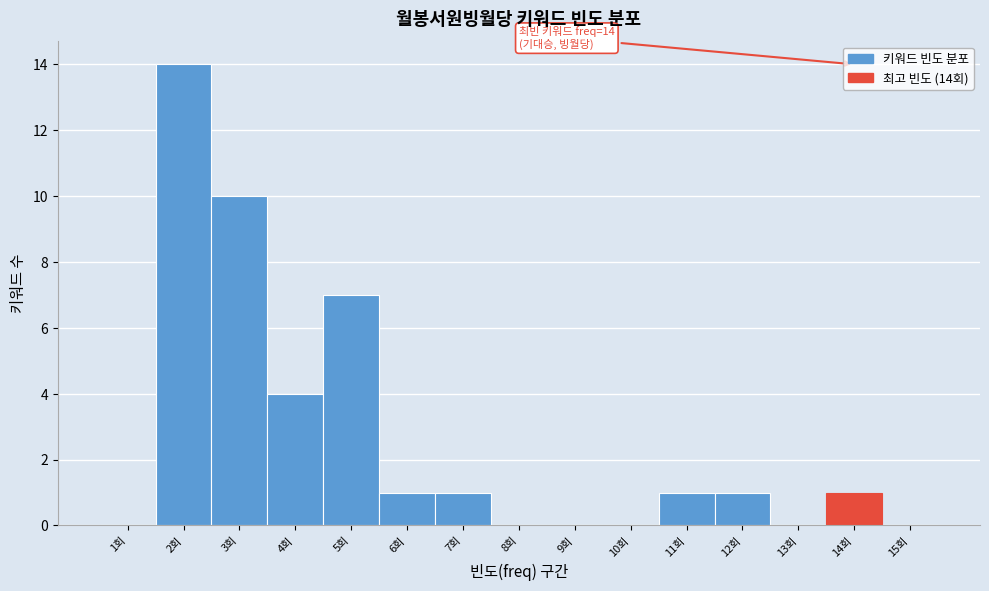

Which range on the x-axis has the tallest bar?

1.5 to 2.5